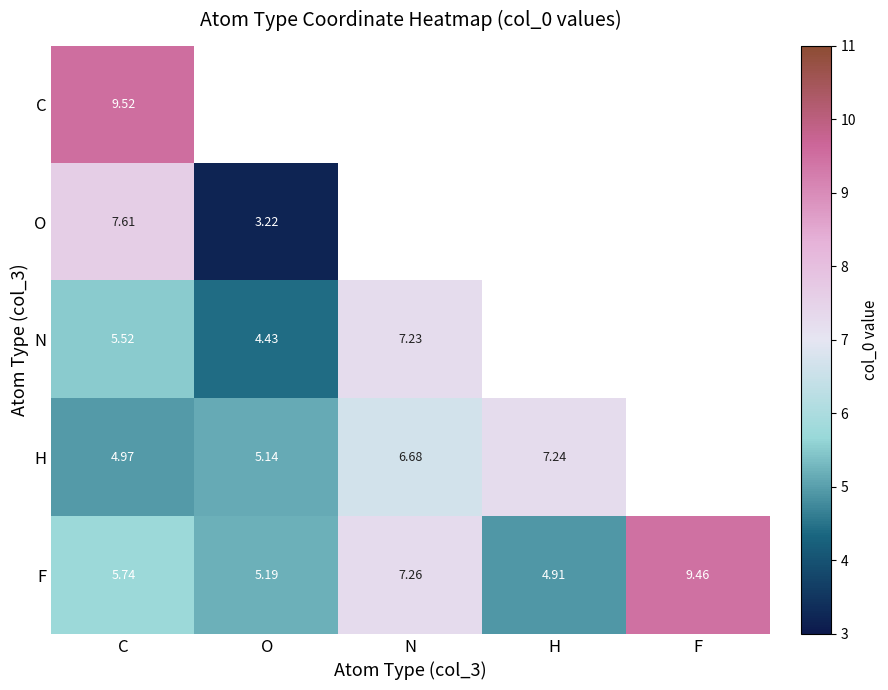

Which category has the highest value in the F series?

F